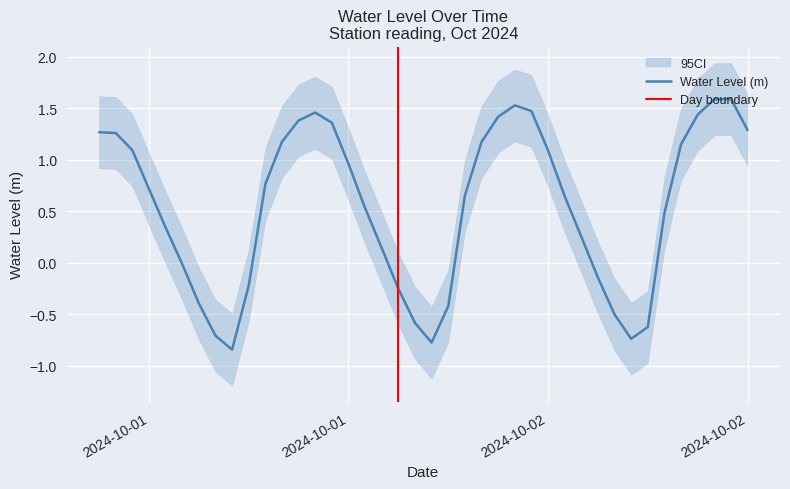

Reading left to right, what are all the values shown in this chart?

1.3	1.3	1.1	0.7	0.3	-0.0	-0.4	-0.7	-0.8	-0.2	0.8	1.2	1.4	1.5	1.4	1.0	0.5	0.1	-0.3	-0.6	-0.8	-0.4	0.7	1.2	1.4	1.5	1.5	1.1	0.6	0.3	-0.1	-0.5	-0.7	-0.6	0.5	1.1	1.4	1.6	1.6	1.3